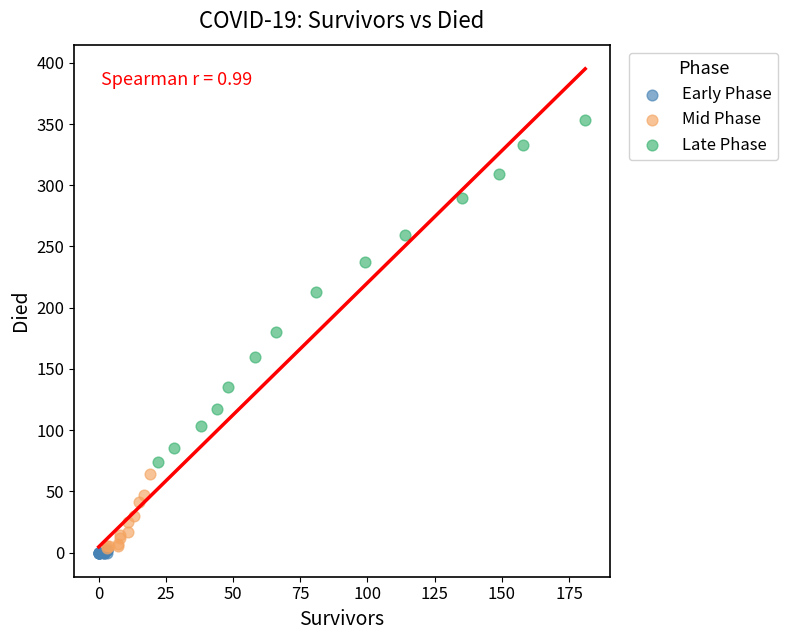

Which series reaches the maximum Y coordinate?

Late Phase